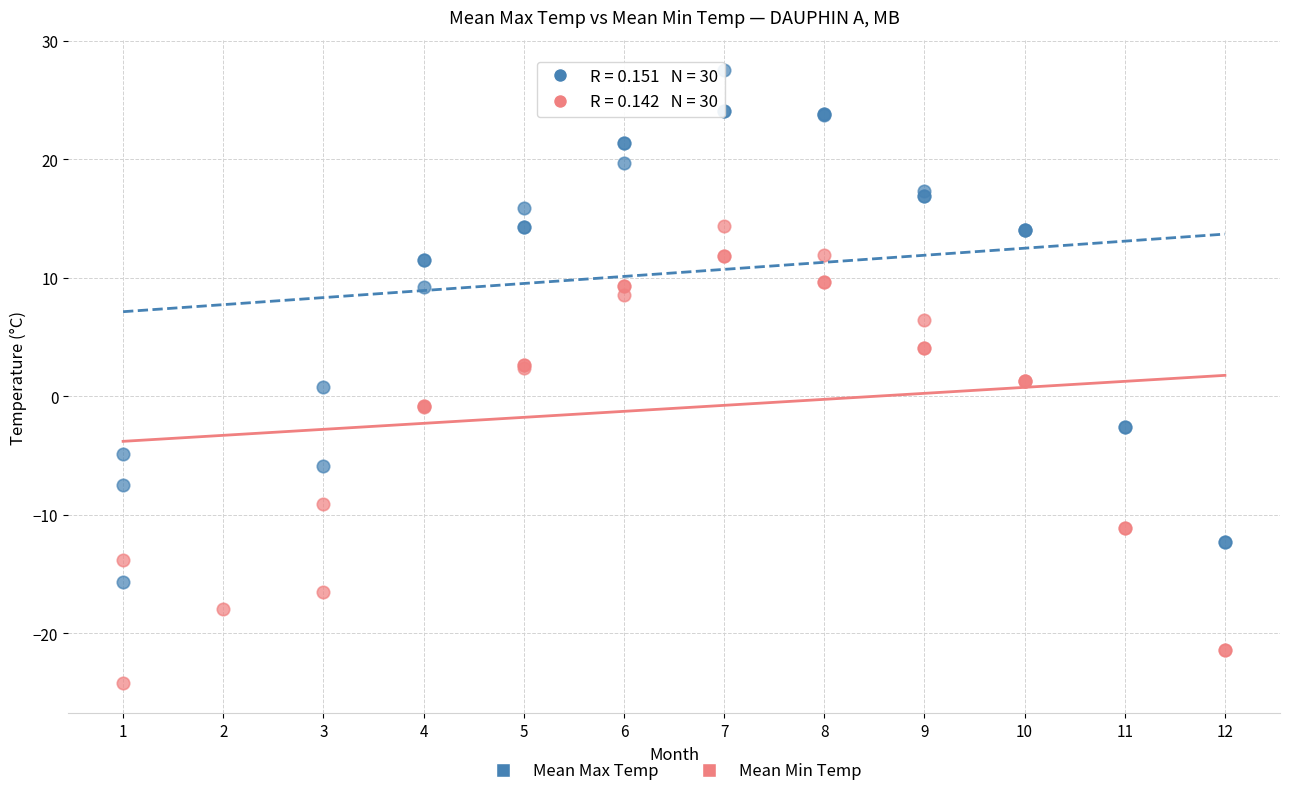

Which series contains the lowest Y value?

Mean Min Temp